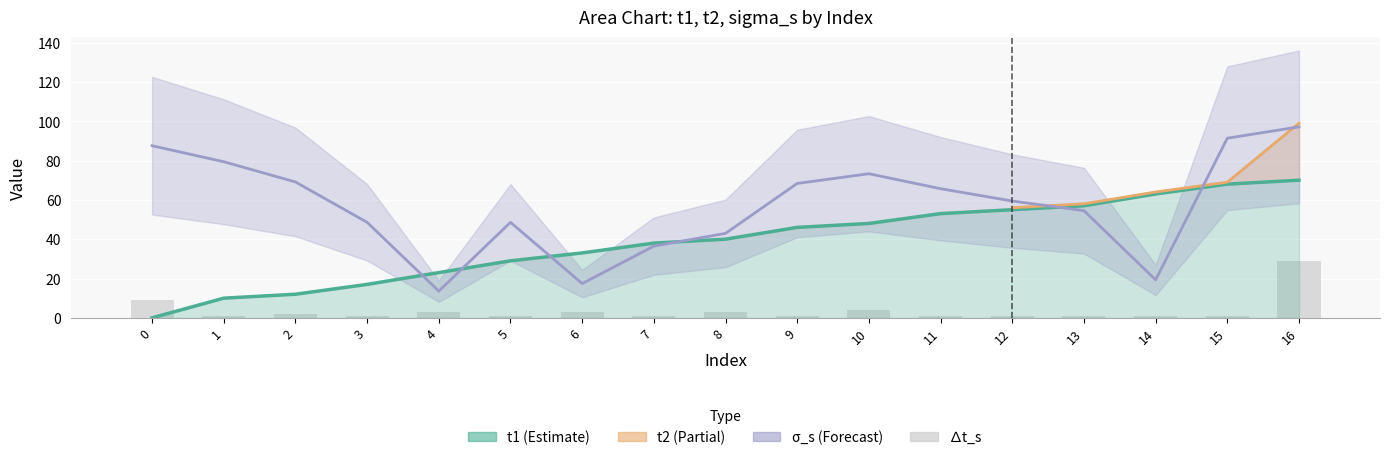

What is the value of the delta_t bar at the 4th from the left?

1.0